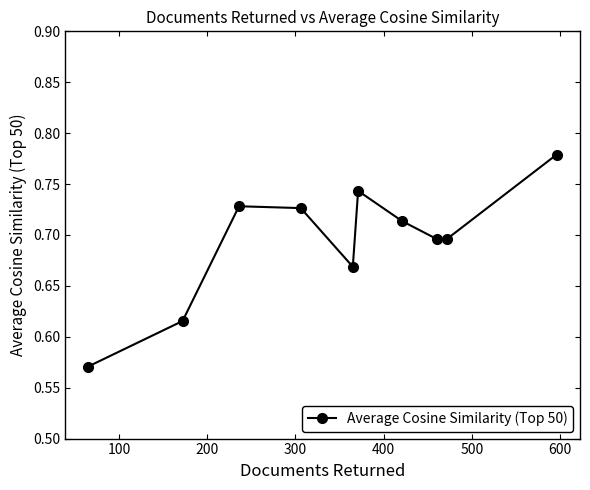

True or false: the data has more than 1 interior local peaks.

True